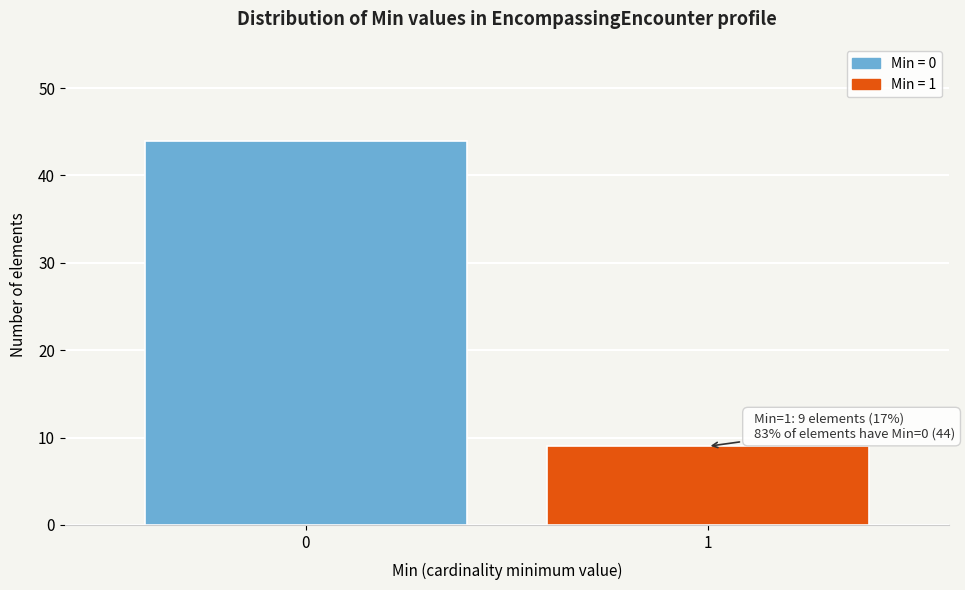

Reading left to right, list all the values displayed in this chart.

44	9